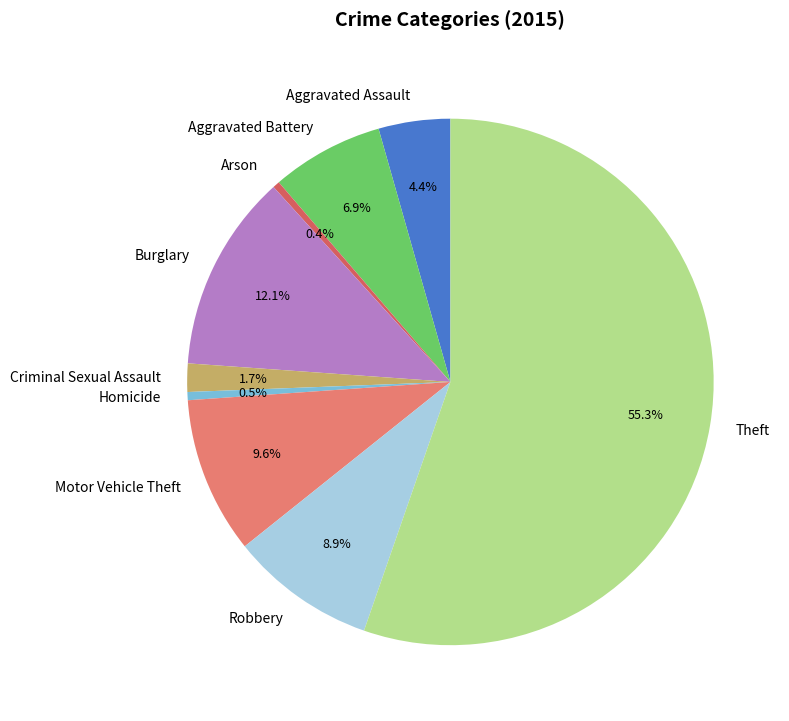

Which category accounts for the majority?

Theft